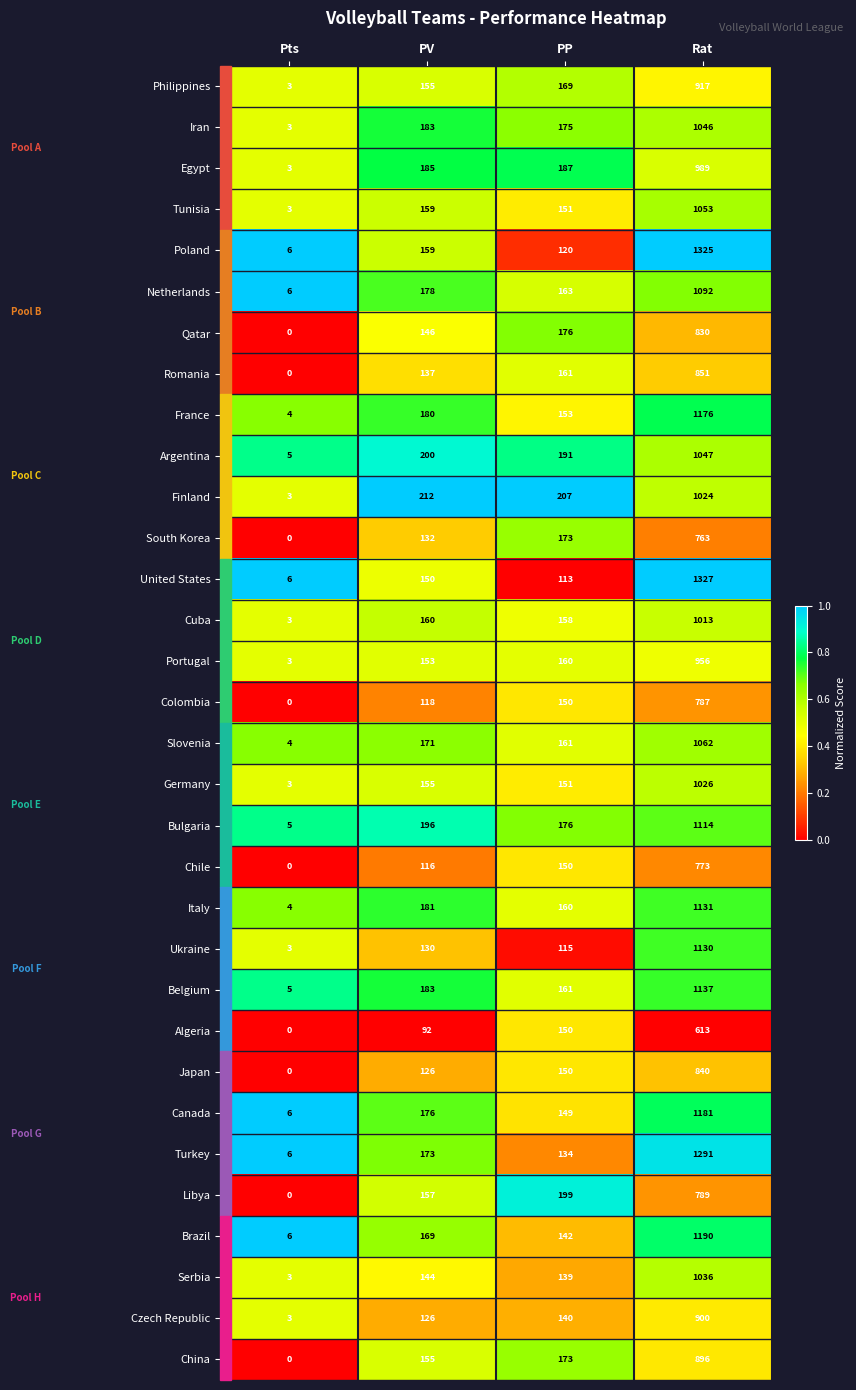

Which label corresponds to the smallest value in the chart?

Pts